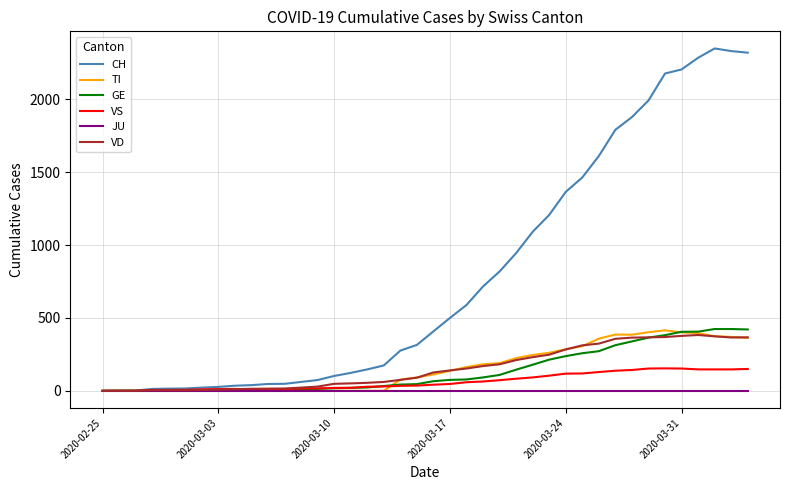

What is the maximum value shown in the chart?

2349